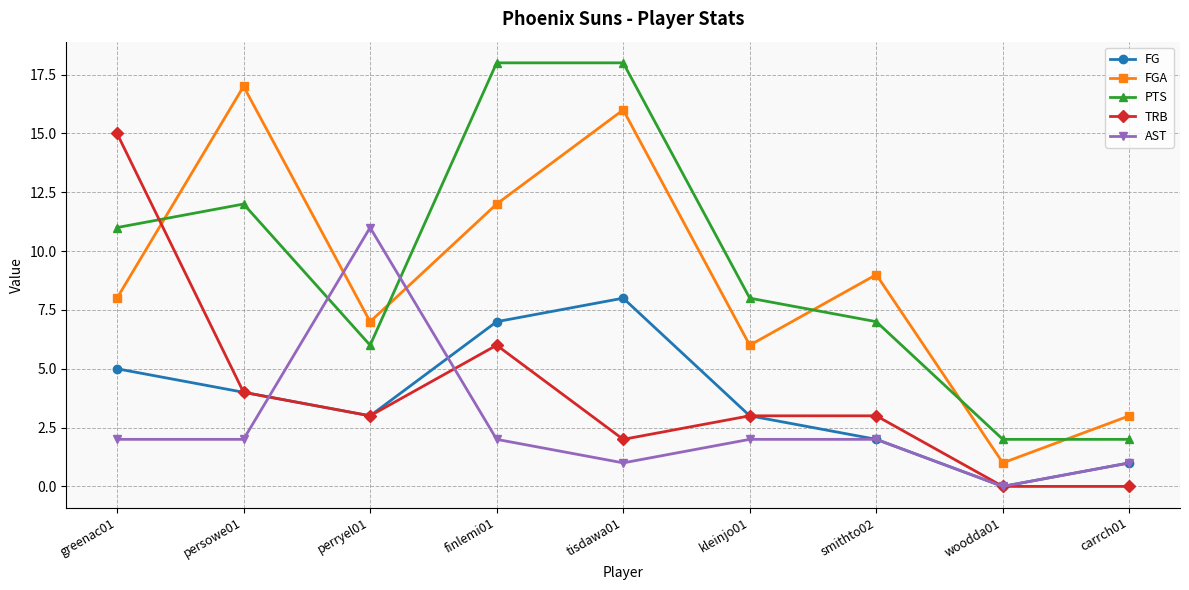

What is the average value of the FGA series?

9